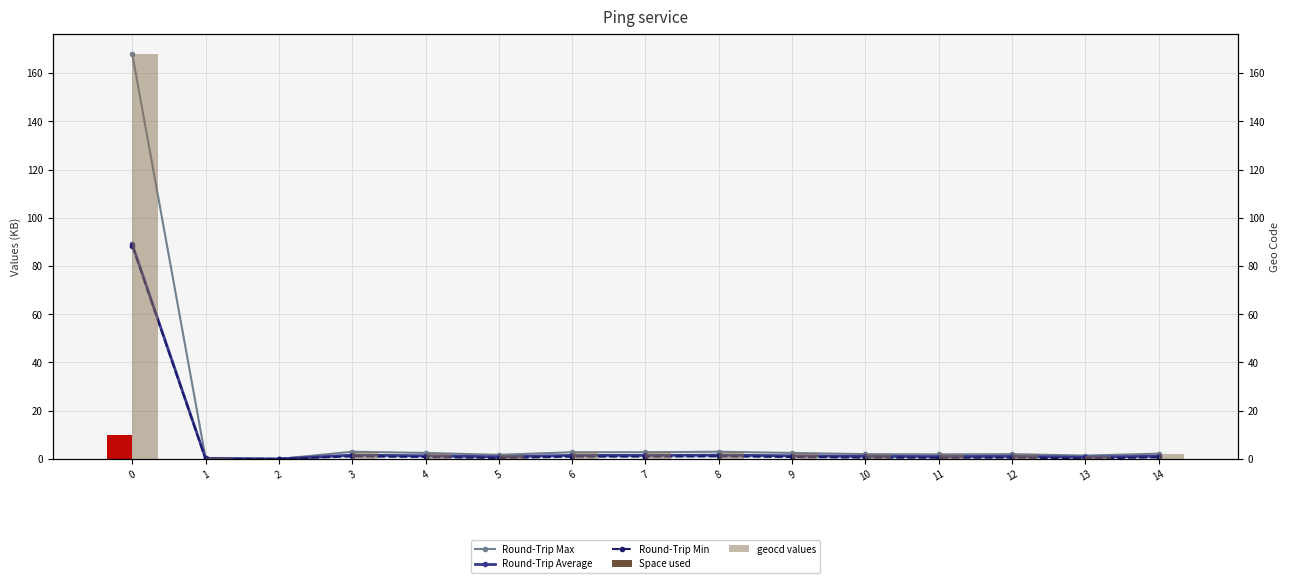

At which label is Space used closest to 4?

3